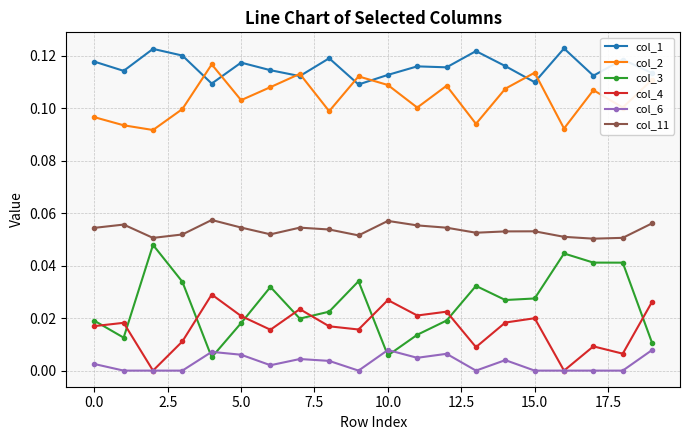

Count the number of categories in the chart.

20